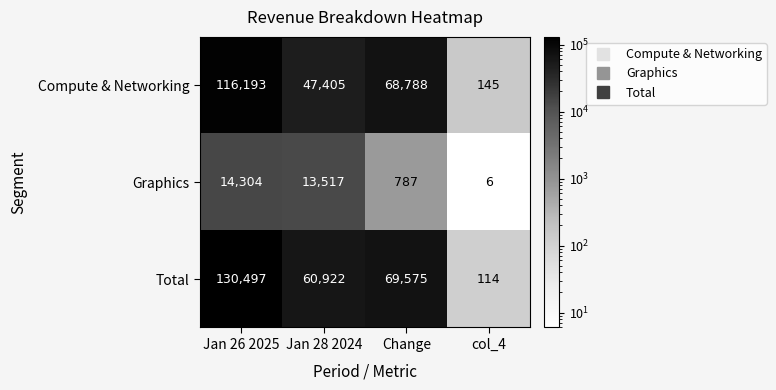

At which label does Graphics first exceed 13517?

Jan 26 2025